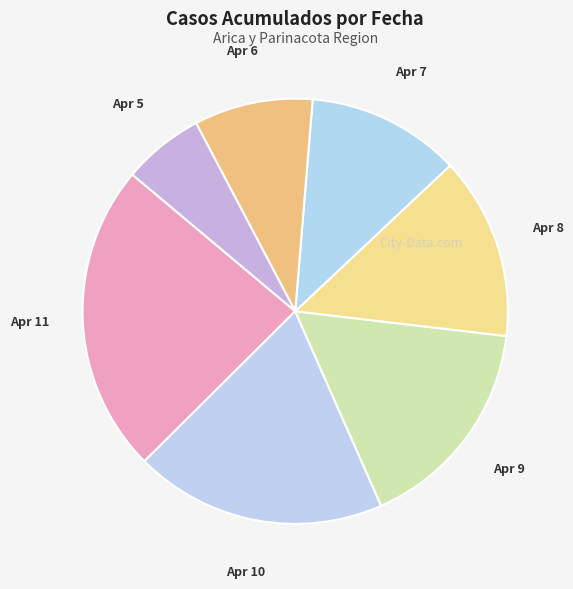

True or false: Apr 10 accounts for 19% of the total.

True